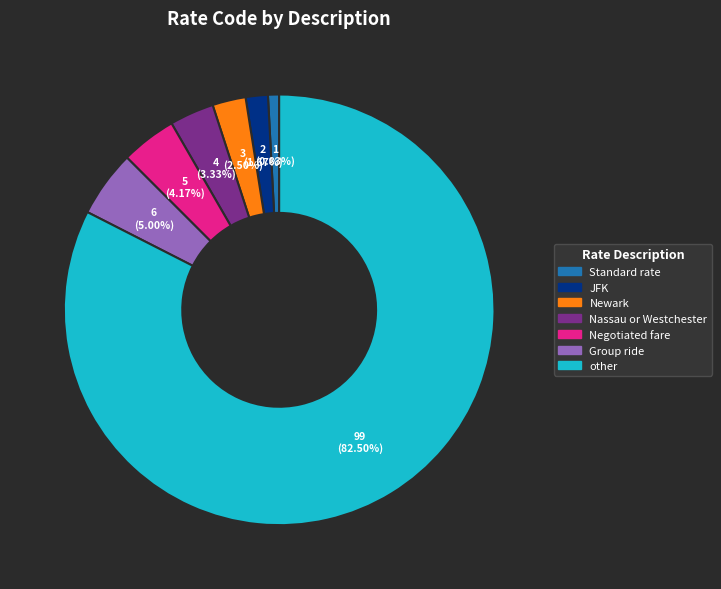

To the nearest percent, what is the difference between the largest and smallest slice percentages?

82%